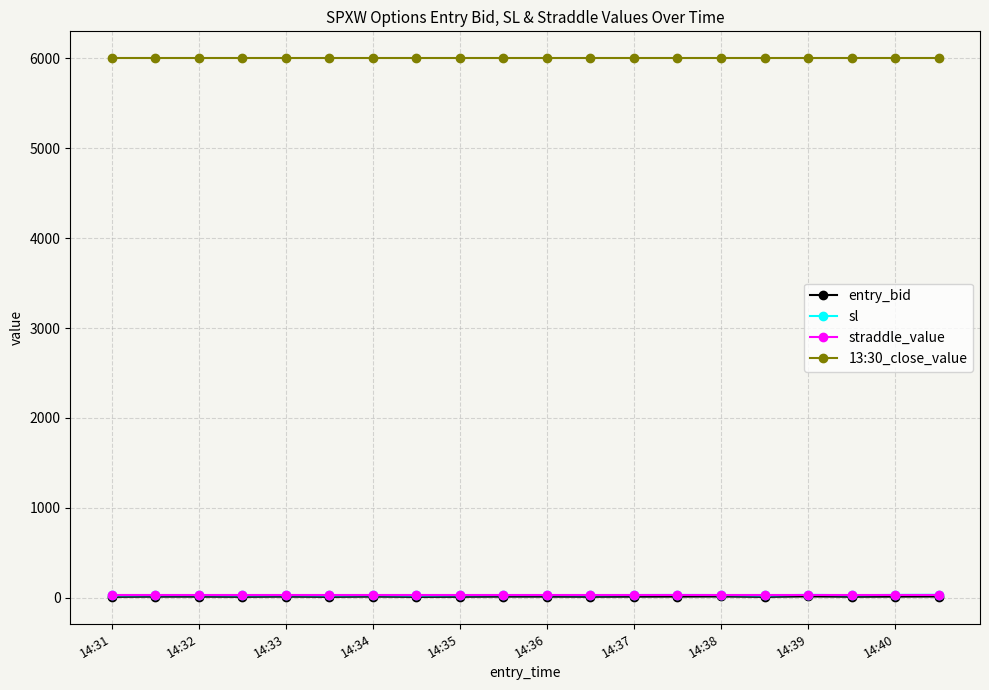

Which series has the widest spread of values?

sl